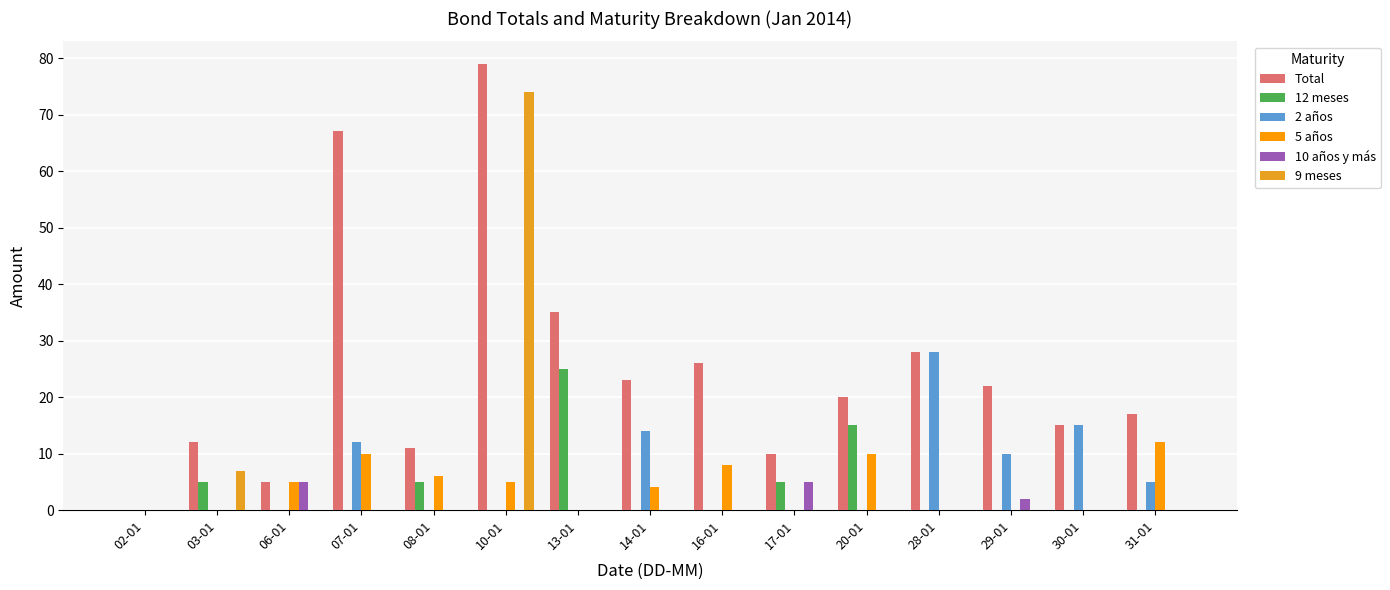

The 2 años series shows 0 at 03-01. True or false?

True